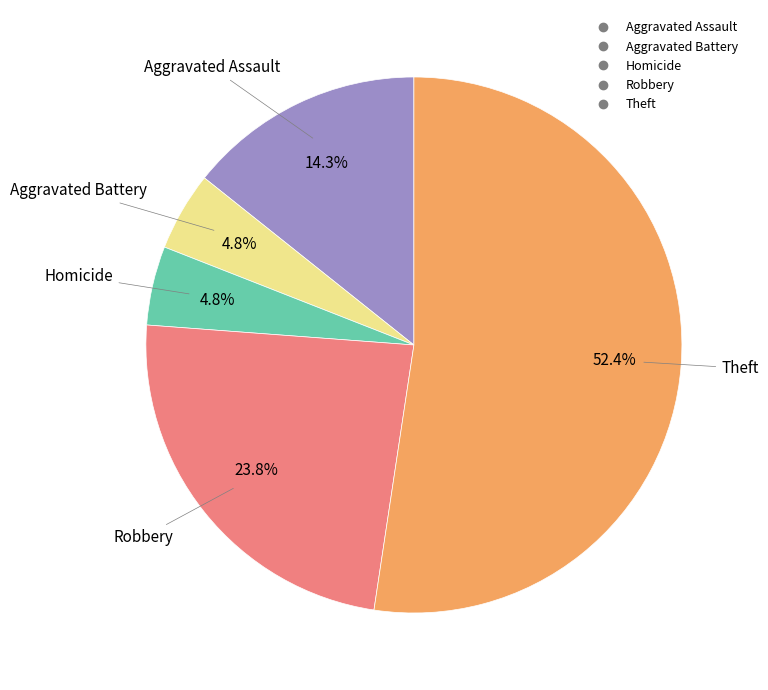

Is there any slice that represents more than half of the pie?

Yes